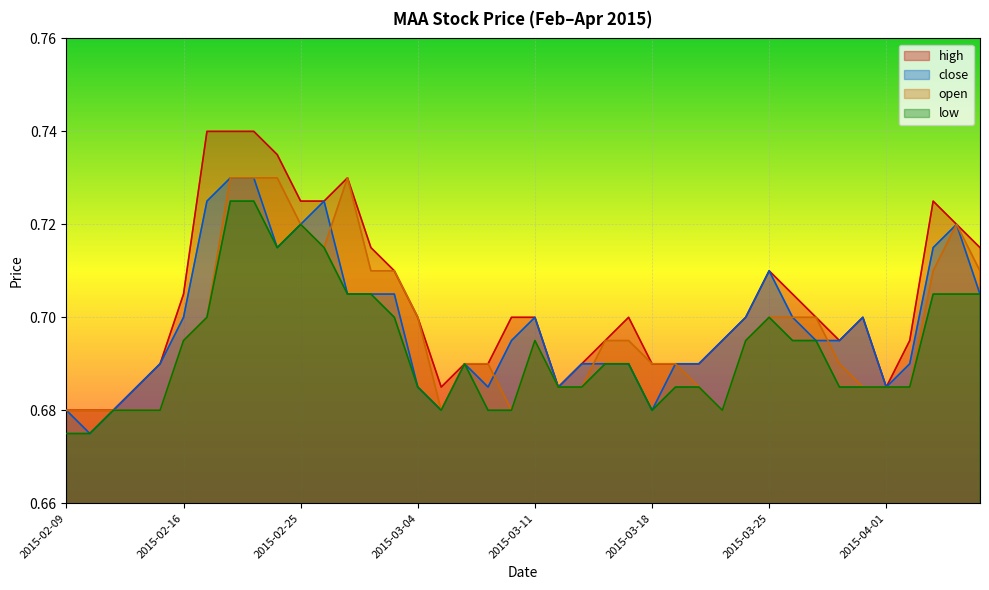

What is the minimum value shown in the chart?

0.7